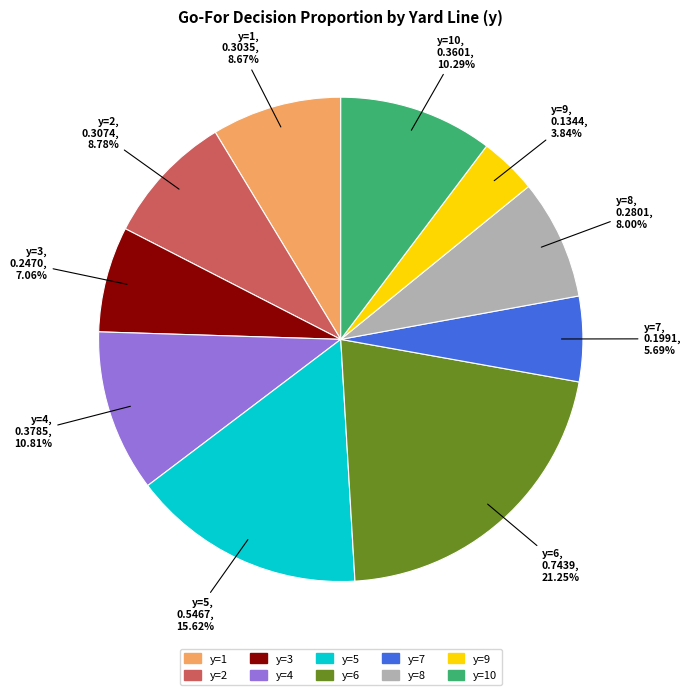

Is the sum of y=7 and y=1 greater than half?

No